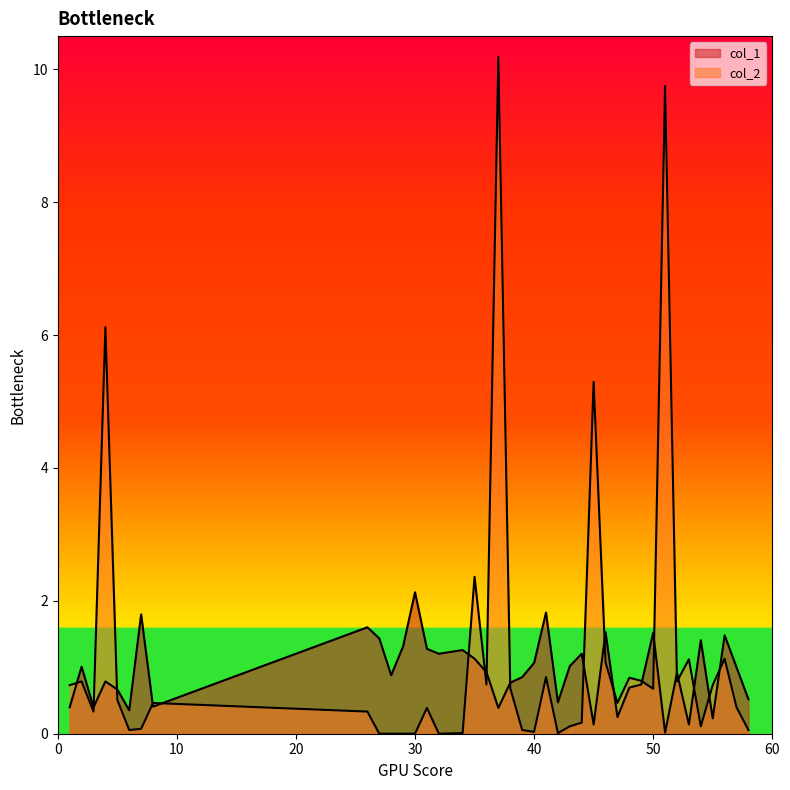

The value of col_2 at 54 is 0.1. True or false?

True